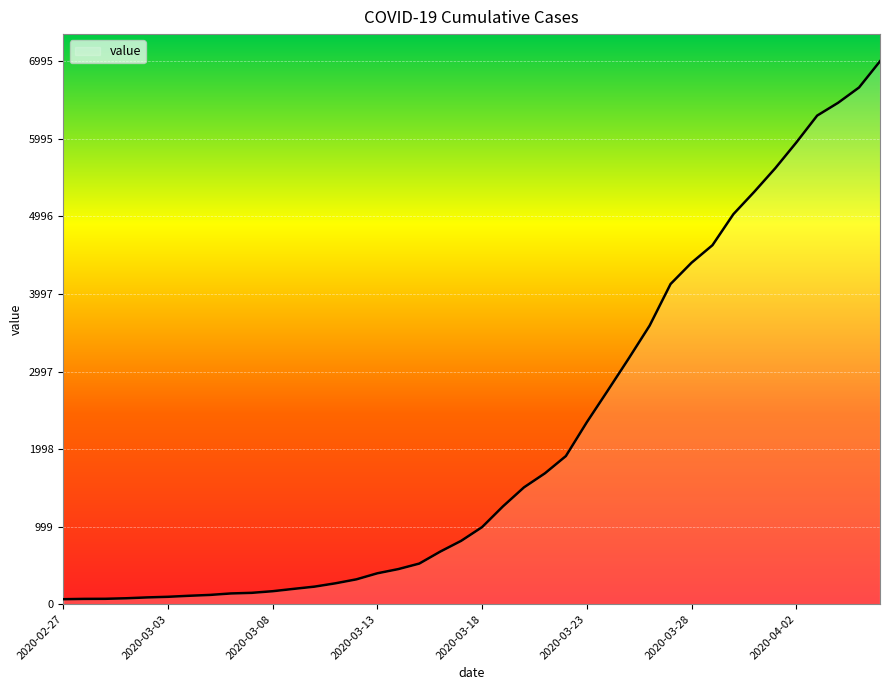

What is the difference between the maximum and minimum values?

6931